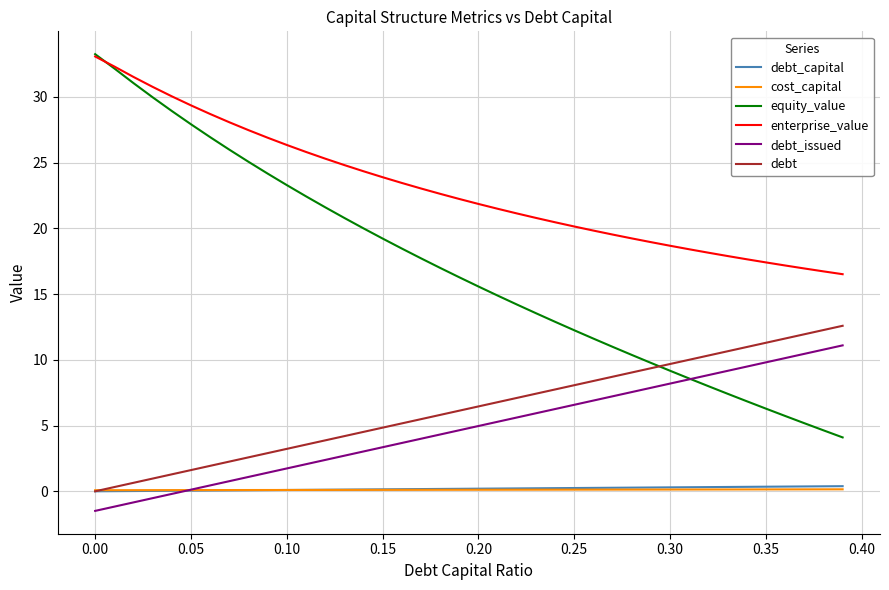

Which series has the largest total across all categories?

enterprise_value